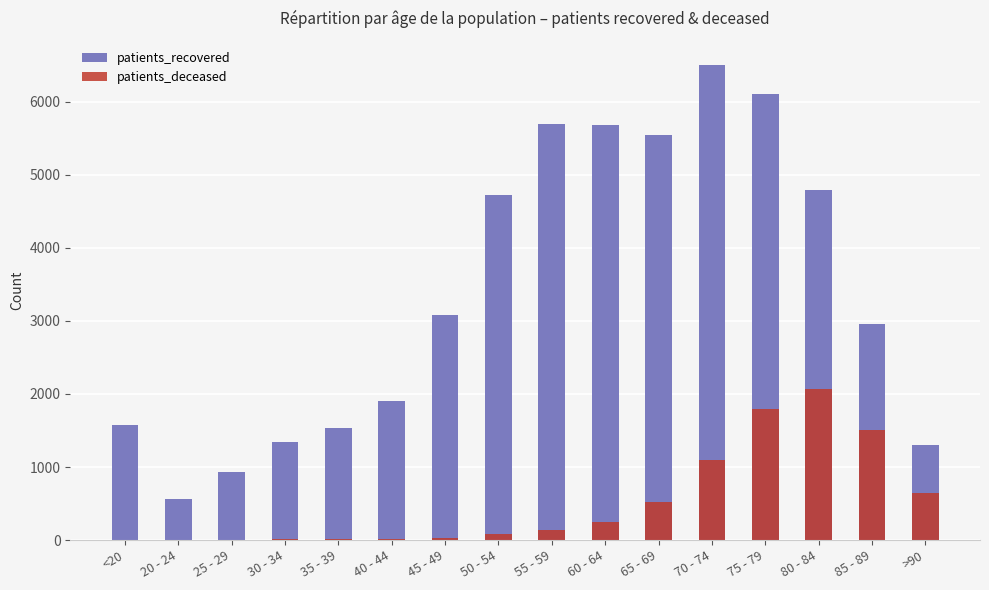

At which label does patients_recovered reach its minimum?

20 - 24